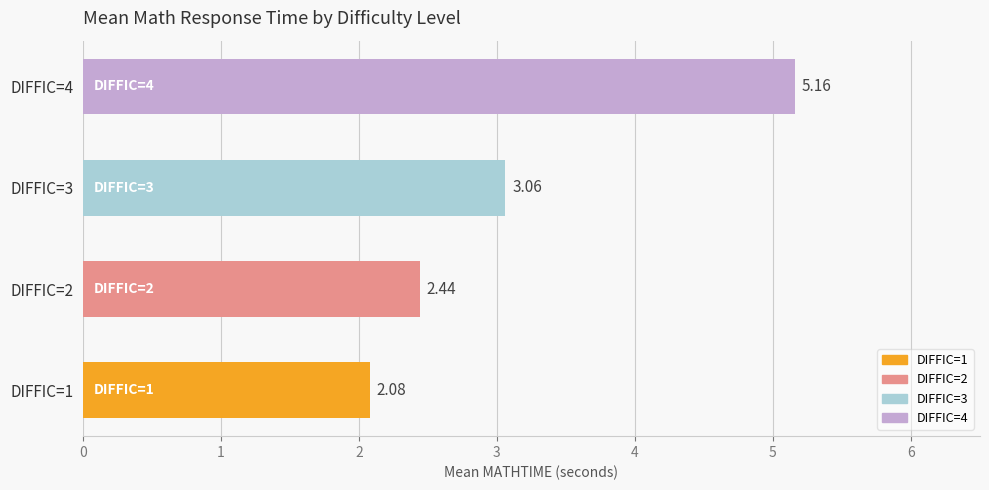

List the labels in order of value, largest first.

DIFFIC=4, DIFFIC=3, DIFFIC=2, DIFFIC=1